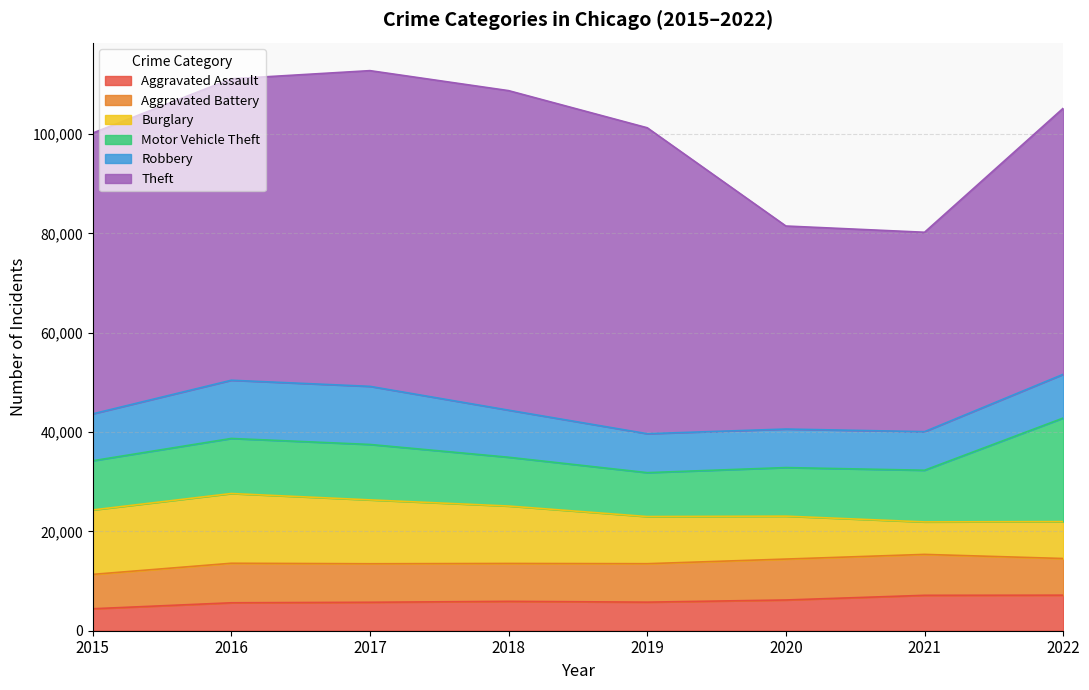

List the labels in order of Burglary value, smallest first.

2021, 2022, 2020, 2019, 2018, 2017, 2015, 2016